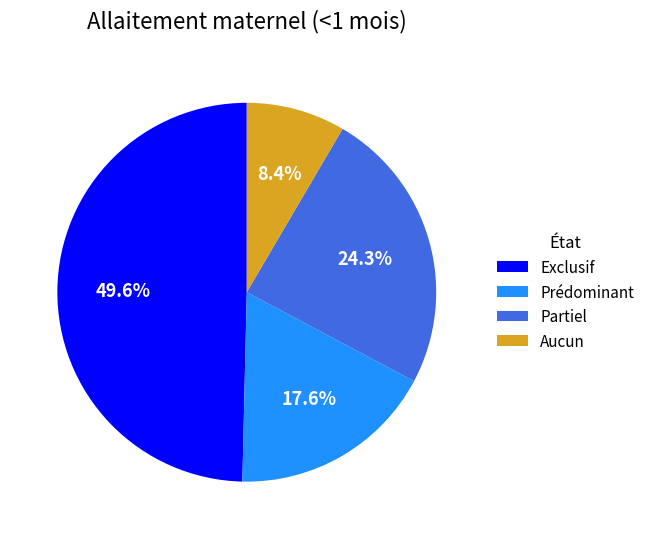

The Partiel slice represents 24% of the pie. True or false?

True